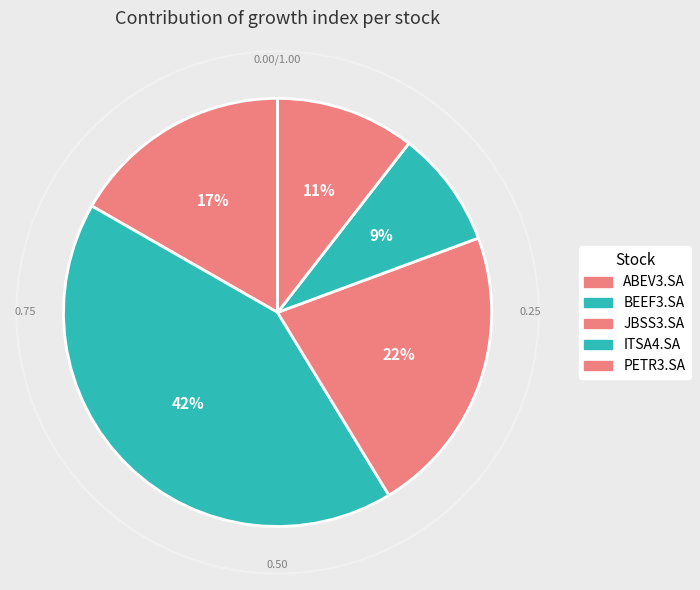

The ITSA4.SA slice represents 1% of the pie. True or false?

False